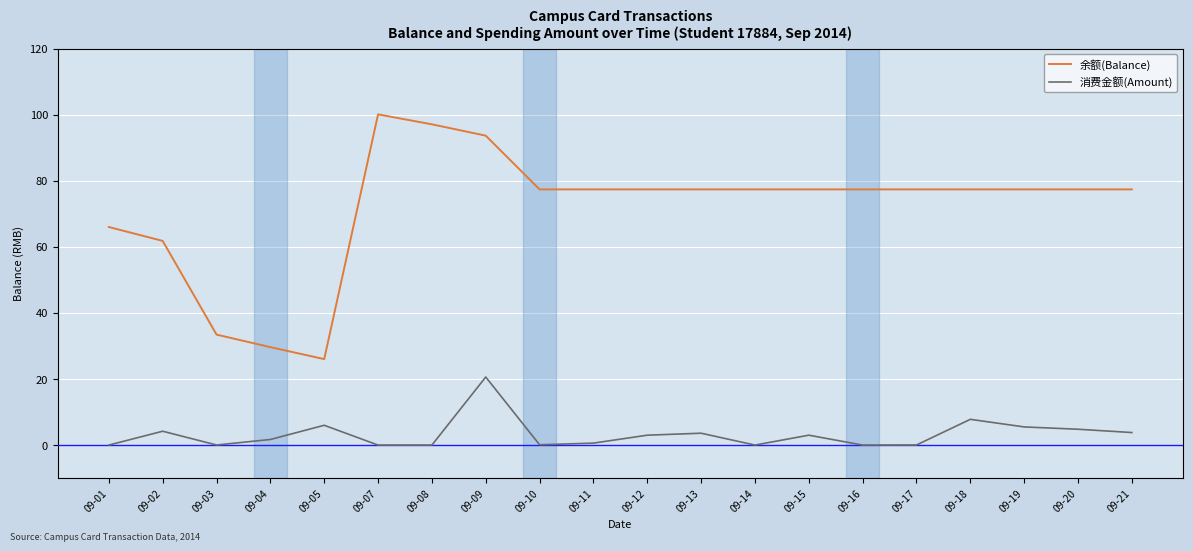

What is the difference between the 消费金额(Amount) values at 09-03 and 09-20?

4.8